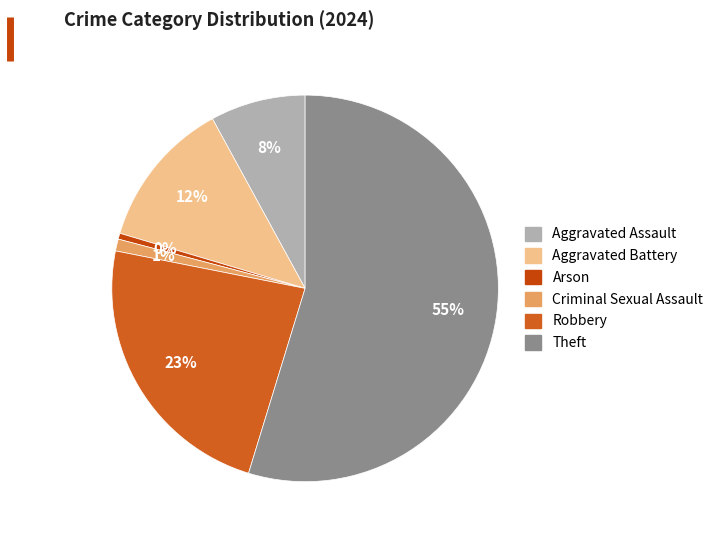

What is the change in value from Criminal Sexual Assault to Theft?

+108